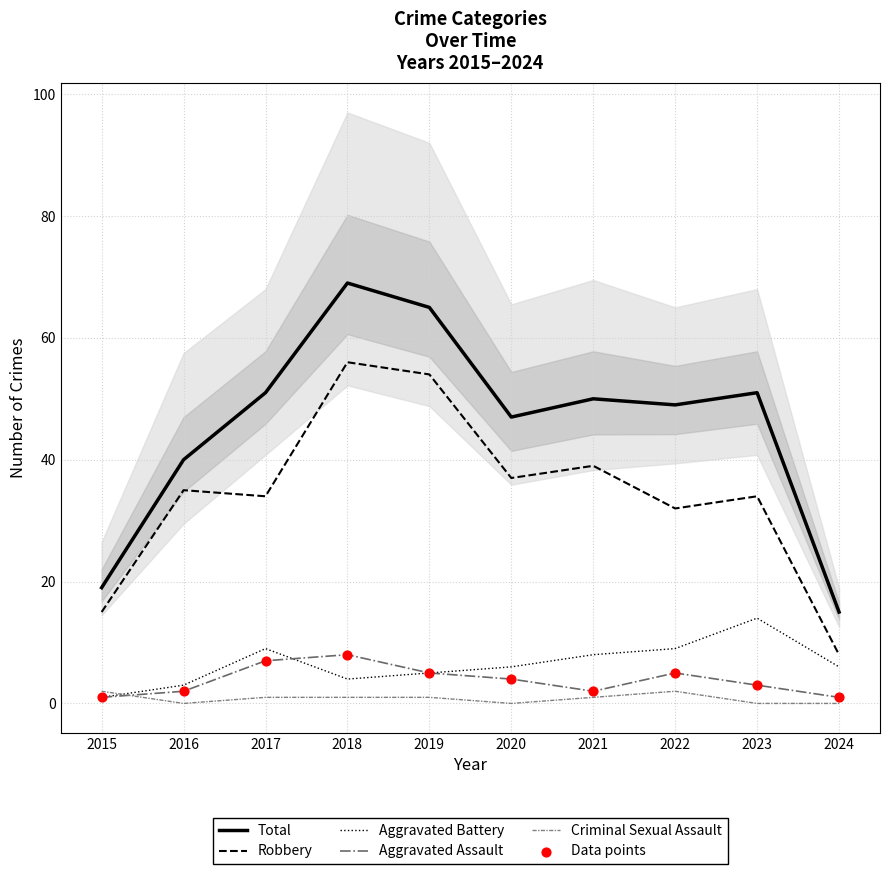

Which series has the widest spread of Y values?

Total